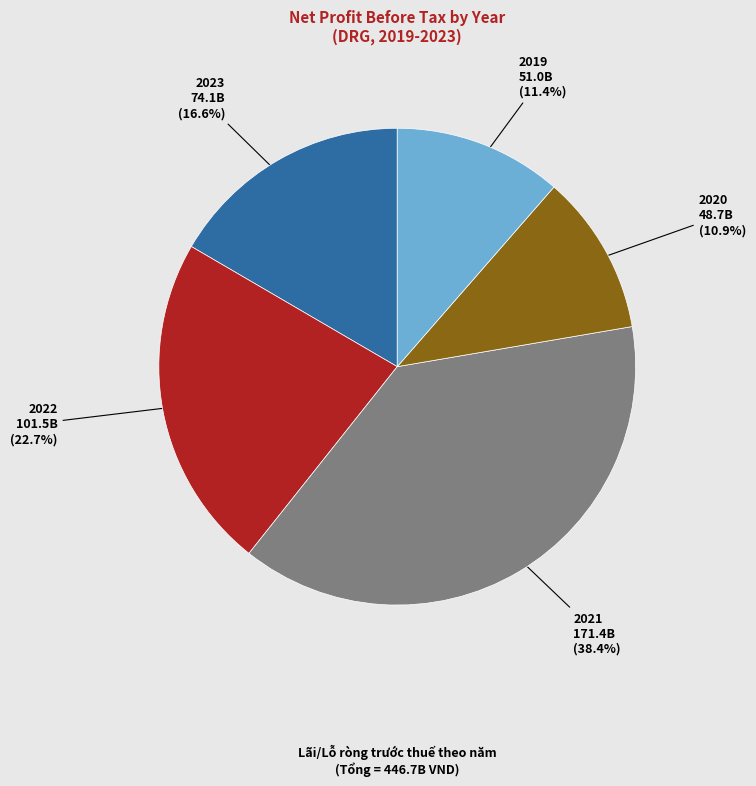

Does any single category account for the majority?

No